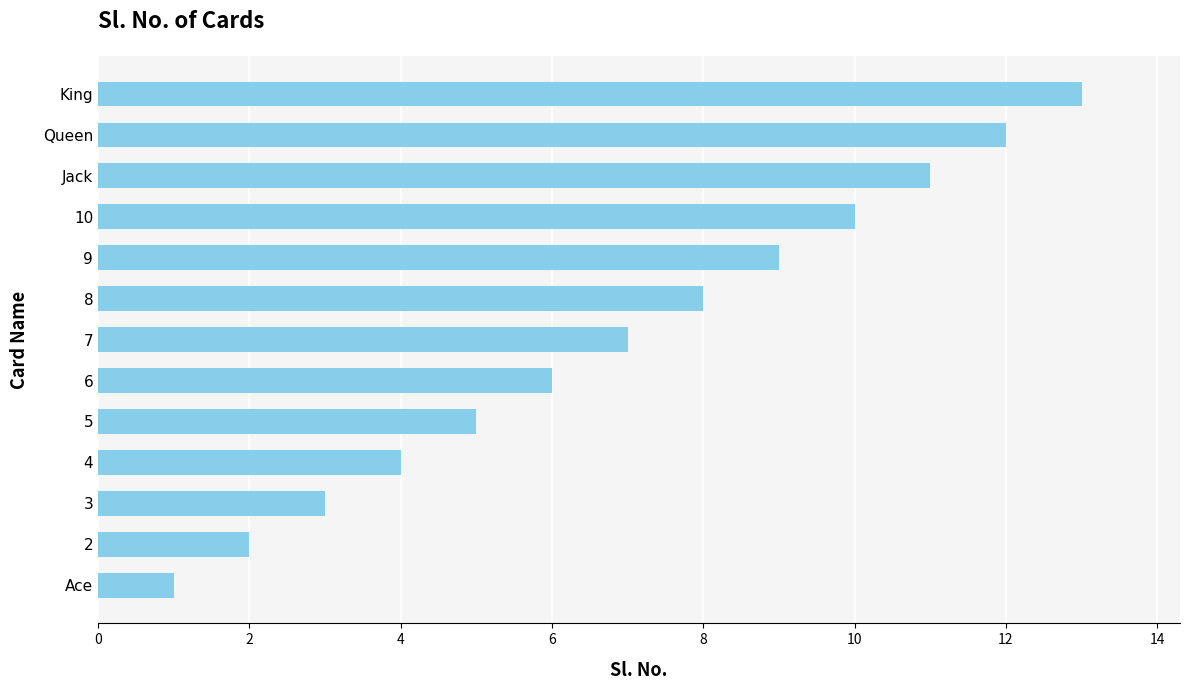

At which category does the chart reach its peak across all series?

King